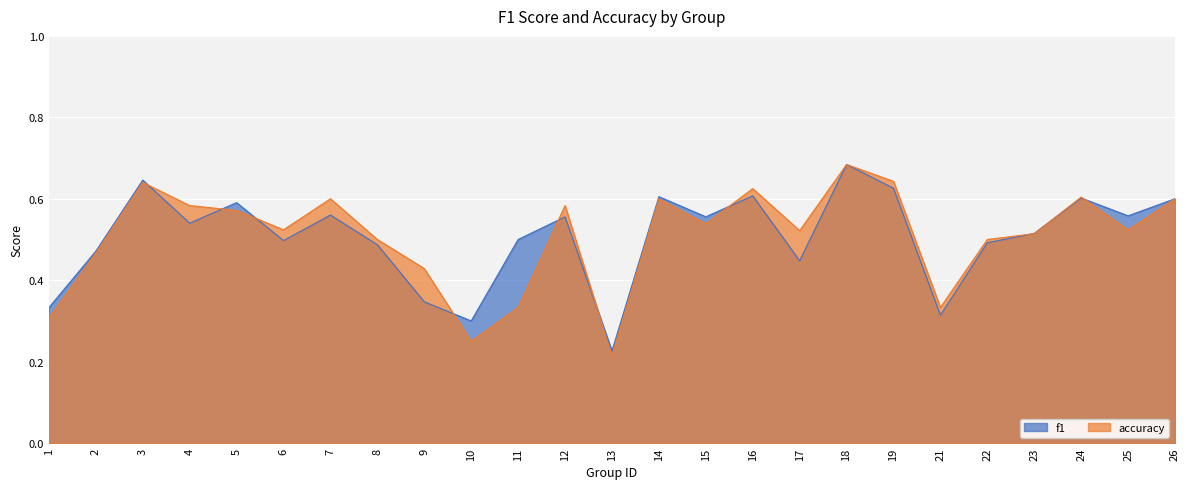

Is it true that f1 equals 0.5 at 2?

True